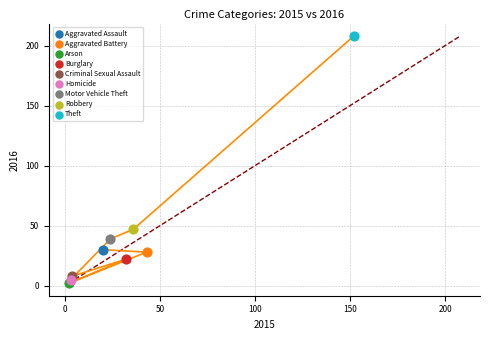

What are all the series names shown in the legend?

Aggravated Assault, Aggravated Battery, Arson, Burglary, Criminal Sexual Assault, Homicide, Motor Vehicle Theft, Robbery, Theft